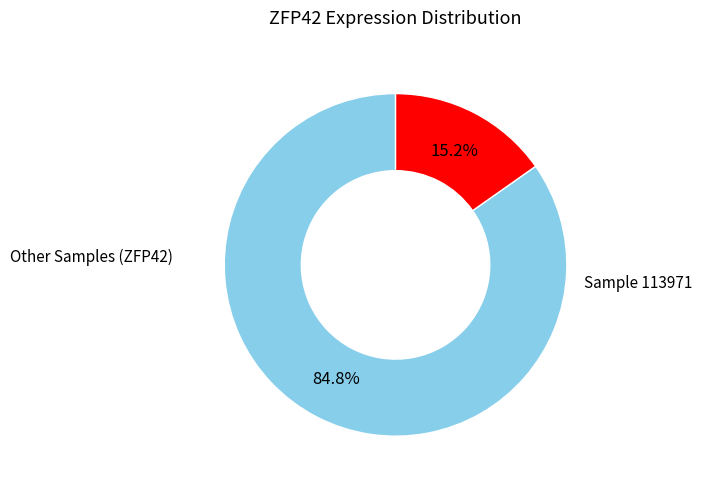

How many slices are in this pie chart?

2